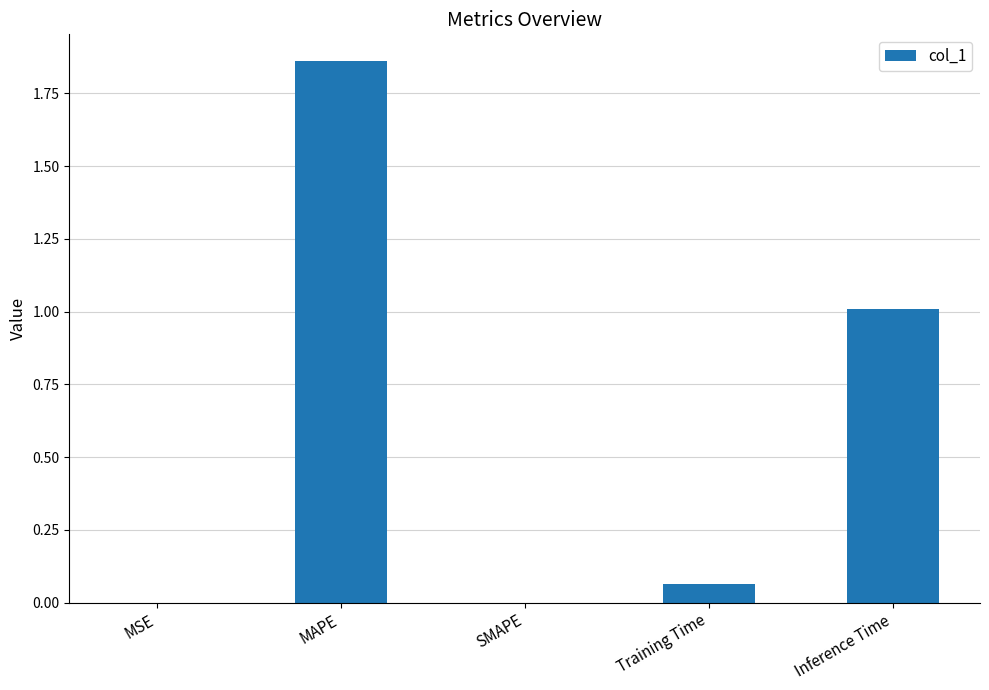

Which category has the highest value across all series?

MAPE